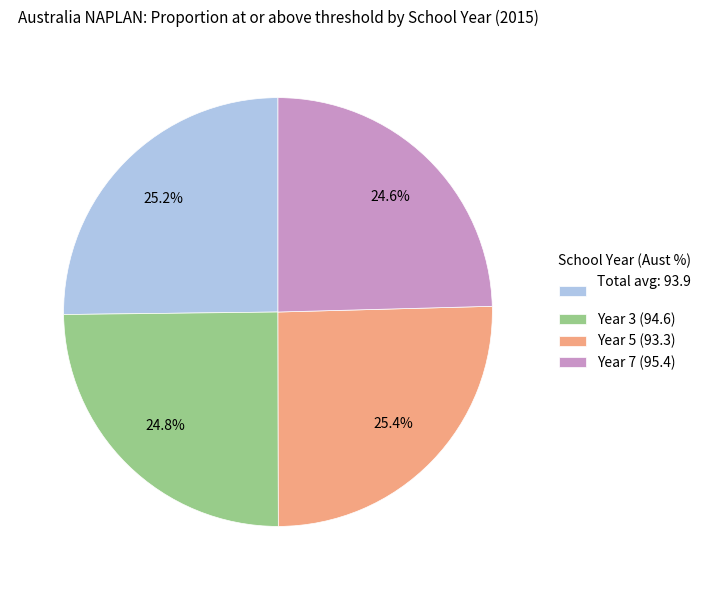

Is there any slice that represents more than half of the pie?

No